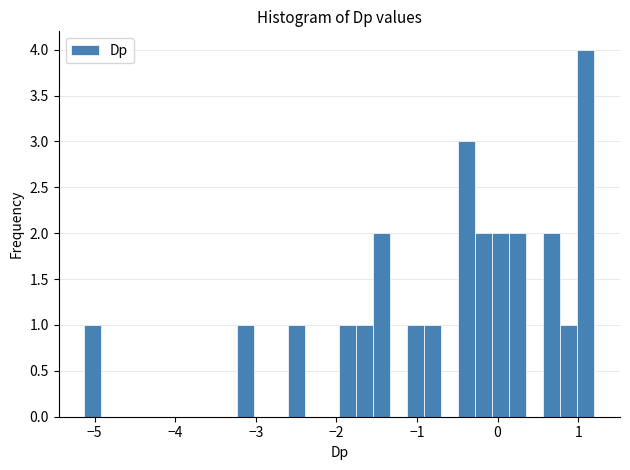

Around what value on the x-axis is the tallest bar? Give the approximate position of its centre, as read against the axis.

1.1